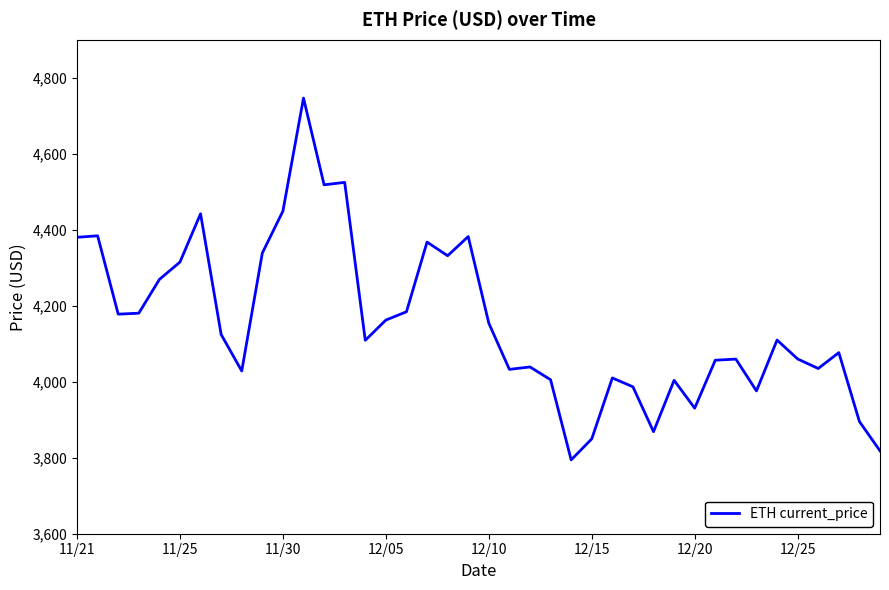

What is the maximum value shown in the chart?

4746.4